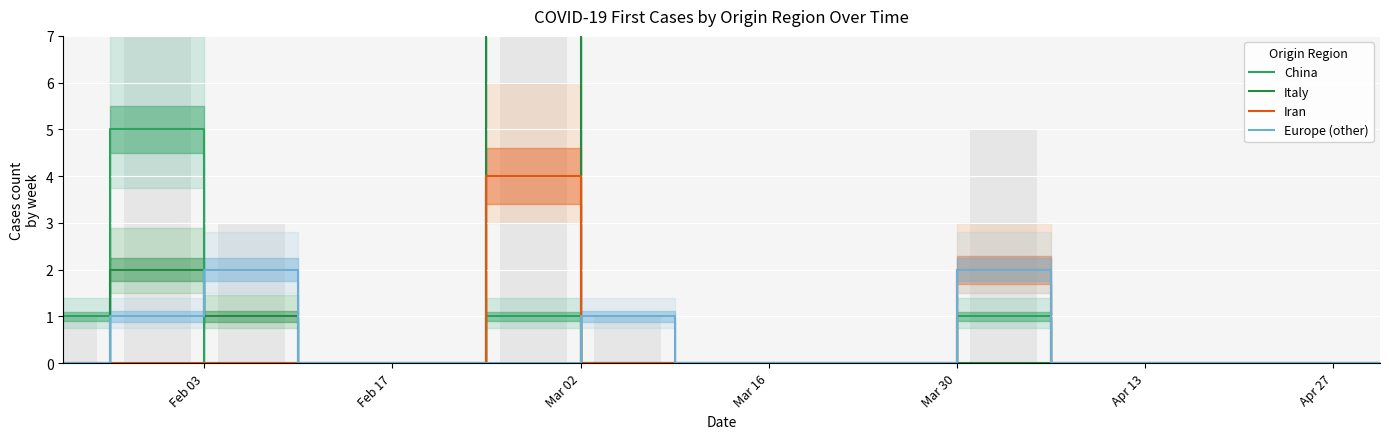

How many bars are there in total?

60